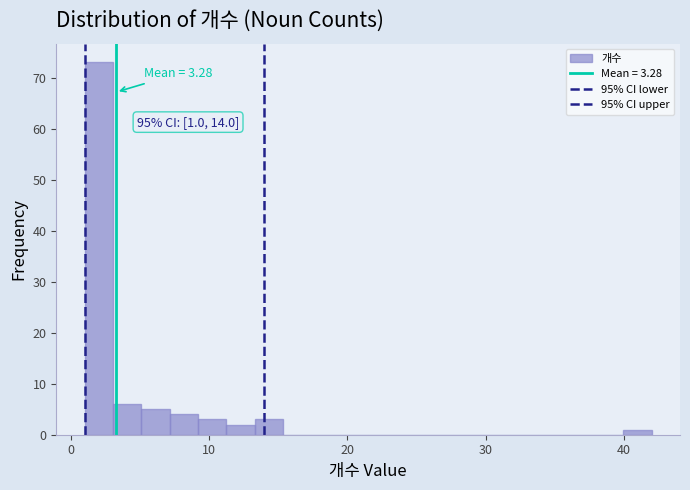

Read against the x-axis, roughly where is the centre of the tallest bar?

2